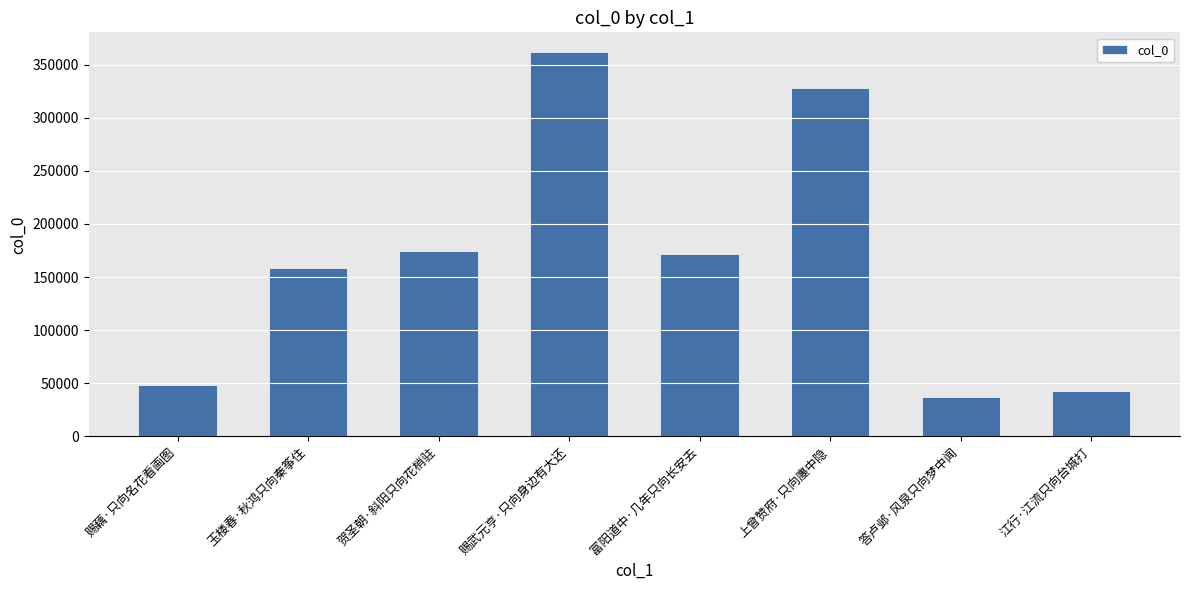

Approximately how many times larger is the value at 答卢邺·风泉只向梦中闻 compared to 赐藕·只向名花看画图?

0.8